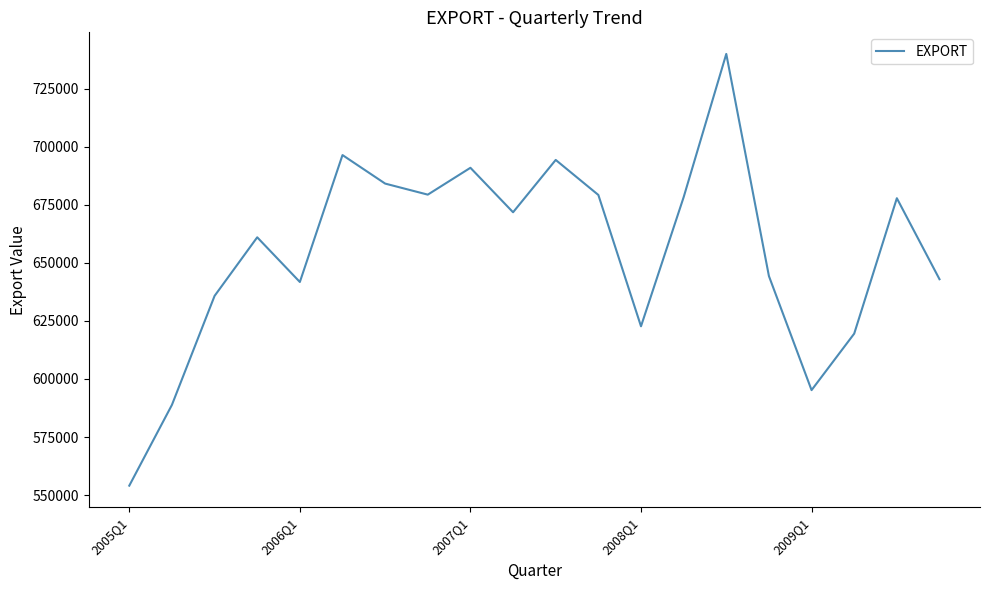

How many interior local peaks (higher than both neighbors) does the data have?

6